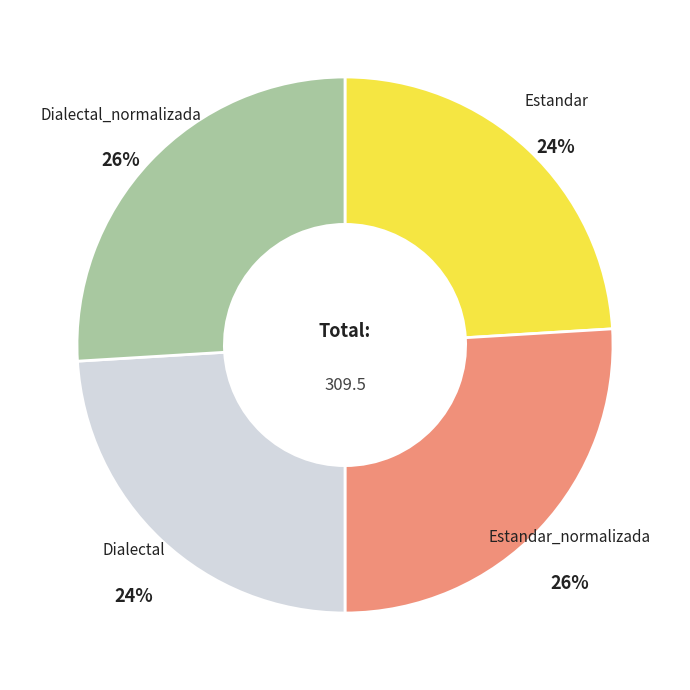

Do Dialectal and Estandar together represent more than half of the pie?

No